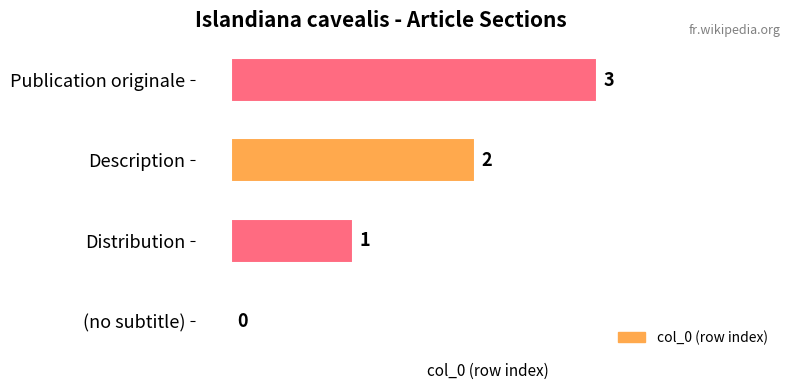

How many positive values are there?

3